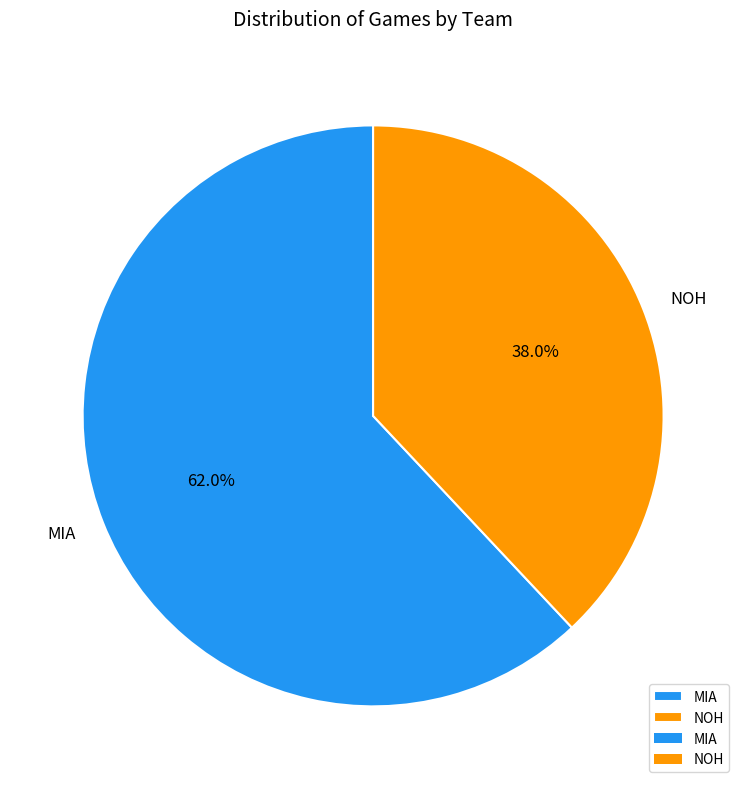

How many slices are in this pie chart?

2